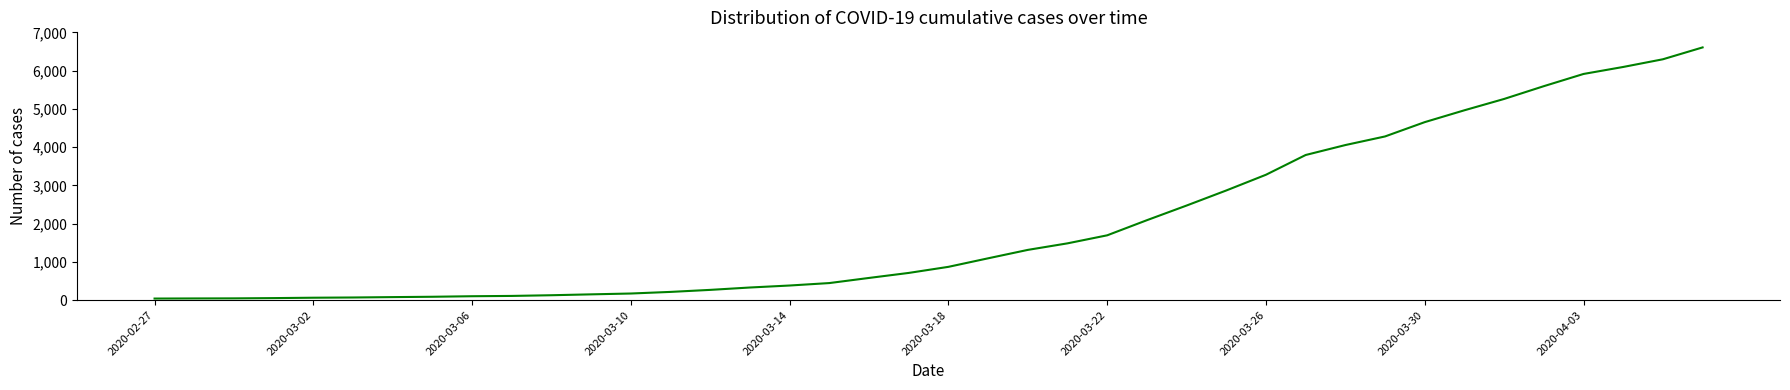

Does the chart have visible grid lines?

No